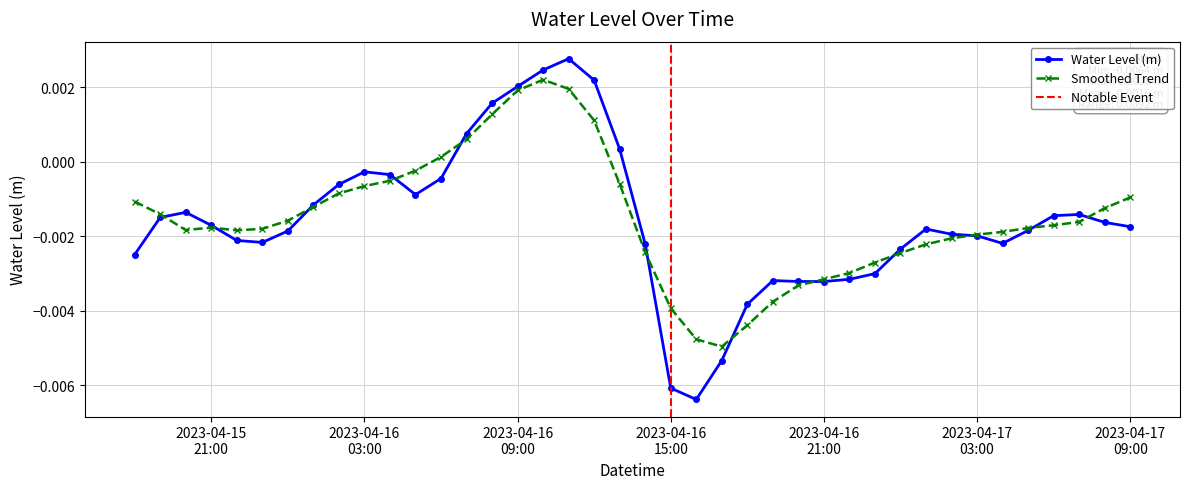

How many negative values does the Water Level (m) series have?

33